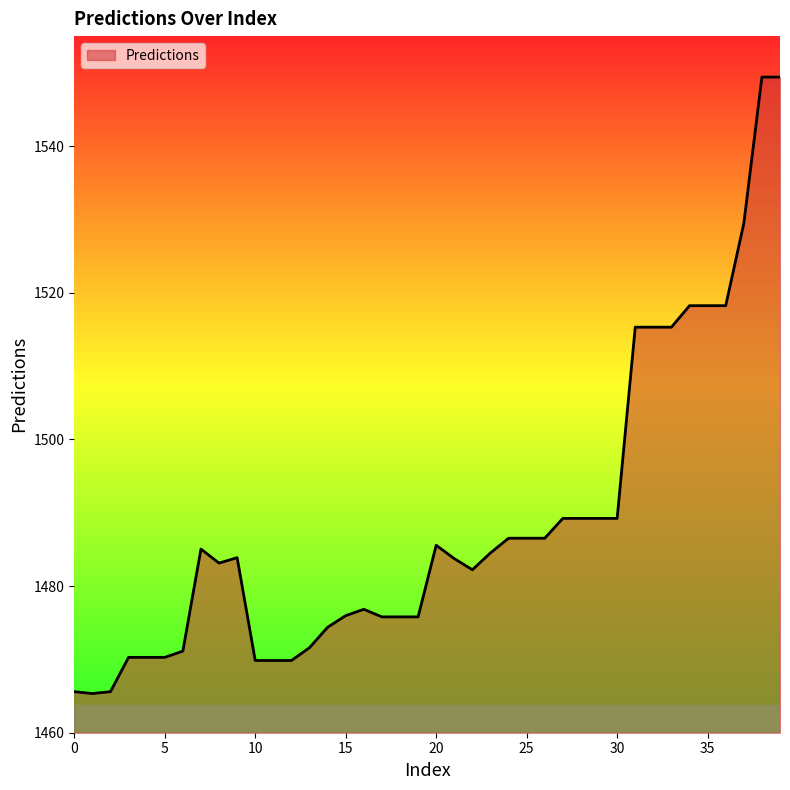

What is the minimum value shown in the chart?

1465.3